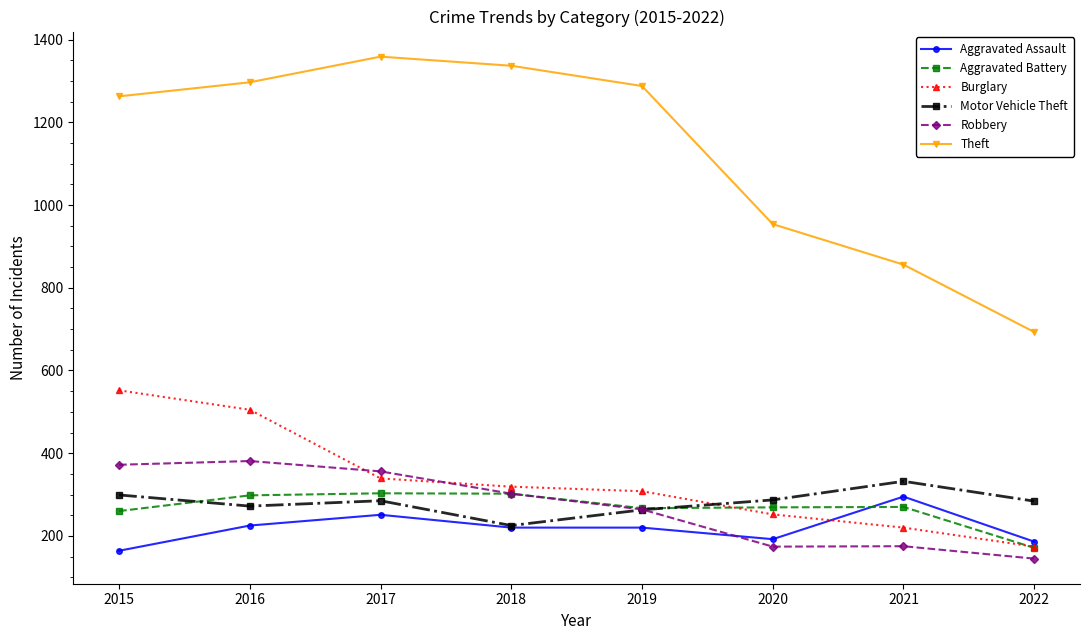

True or false: Motor Vehicle Theft and Theft intersect in this chart.

False